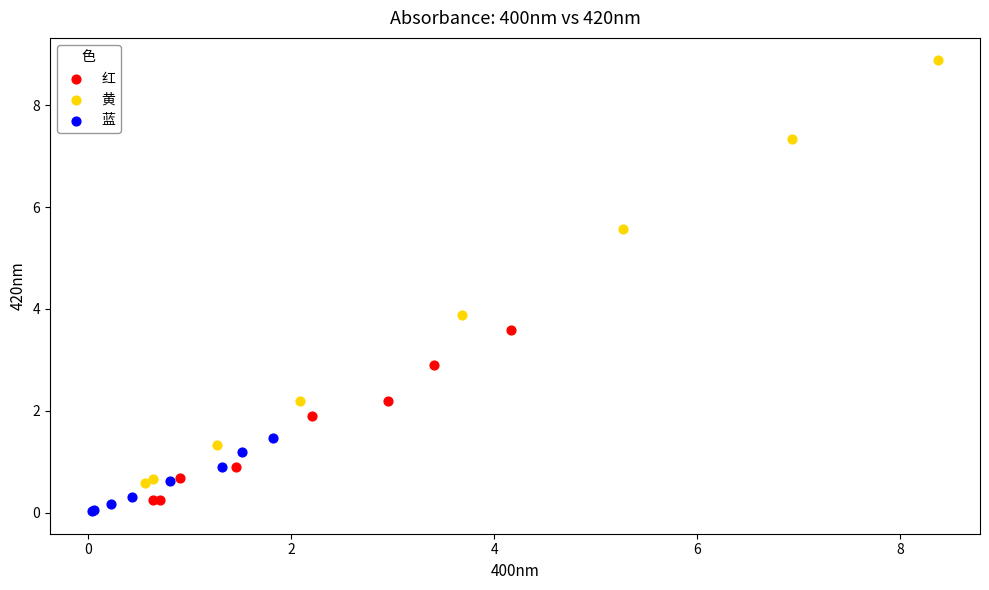

Which series contains the highest Y value?

黄